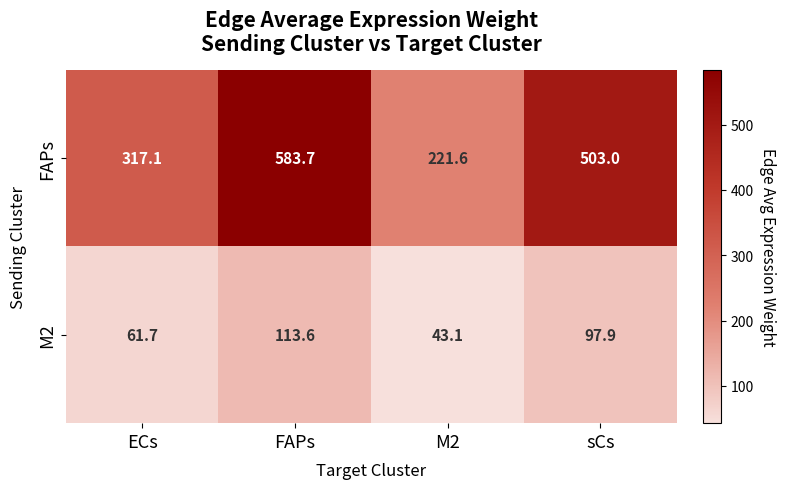

Reading left to right, extract all data points from this chart.

FAPs: 317.1	583.7	221.6	503.0
M2: 61.7	113.6	43.1	97.9